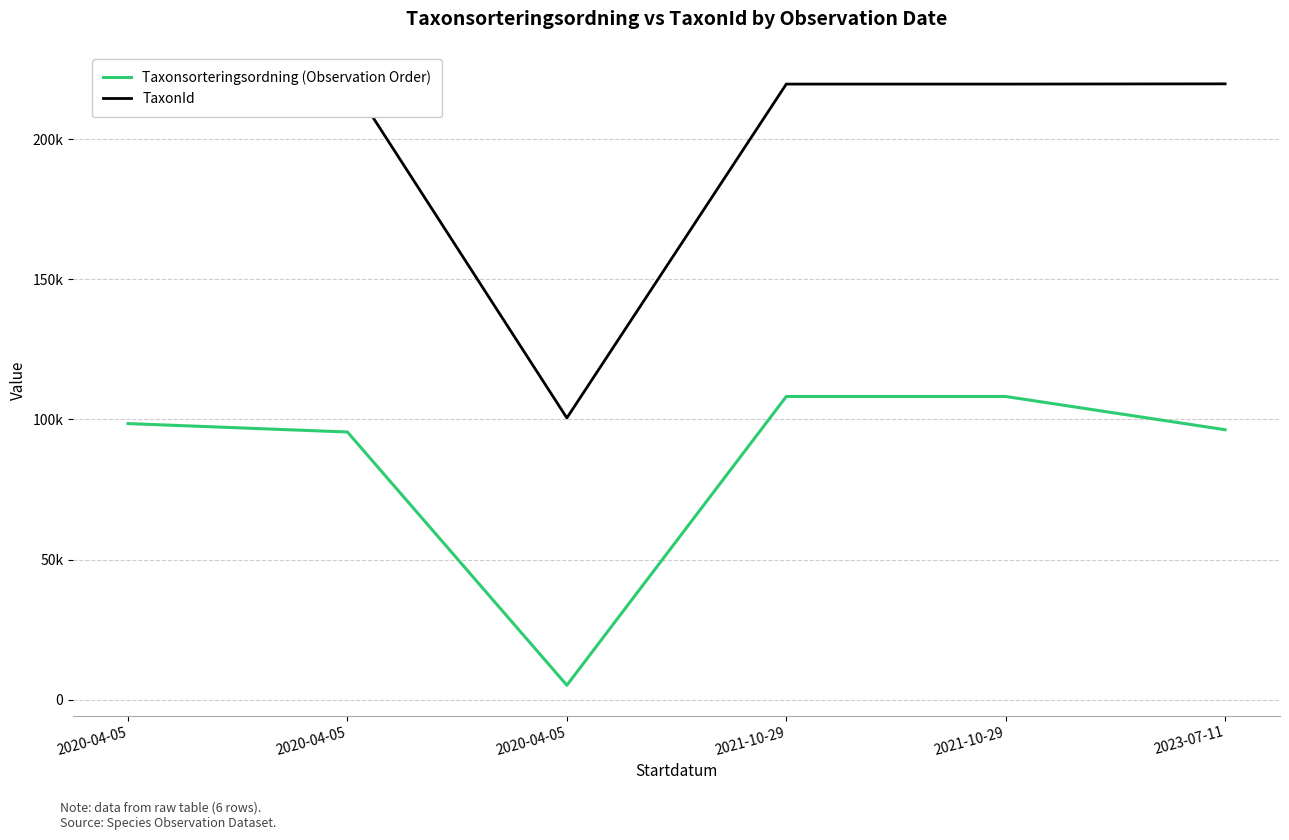

List the labels in order of Taxonsorteringsordning (Observation Order) value, largest first.

2021-10-29, 2021-10-29, 2020-04-05, 2023-07-11, 2020-04-05, 2020-04-05